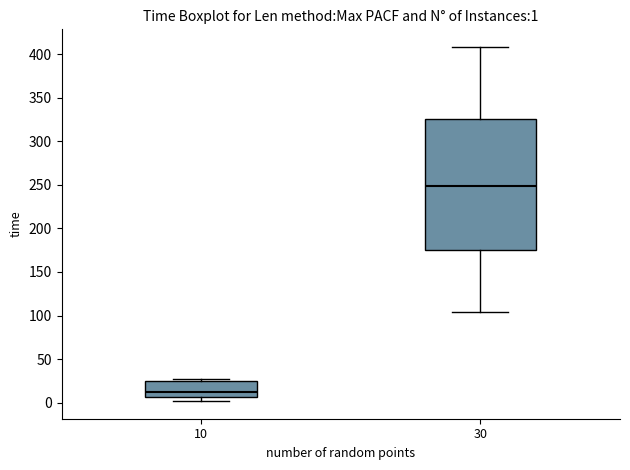

Which box's median line is the highest?

30